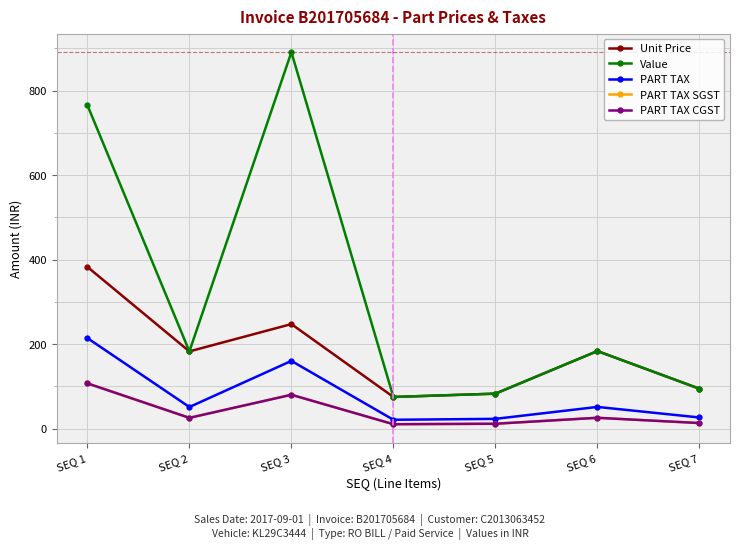

Reading left to right, what are all the values shown in this chart?

Unit Price: 382.8	182.8	247.5	75.0	82.8	183.6	94.5
Value: 765.6	182.8	890.9	75.0	82.8	183.6	94.5
PART TAX: 214.4	51.2	160.3	21.0	23.2	51.4	26.5
PART TAX SGST: 107.2	25.6	80.2	10.5	11.6	25.7	13.2
PART TAX CGST: 107.2	25.6	80.2	10.5	11.6	25.7	13.2